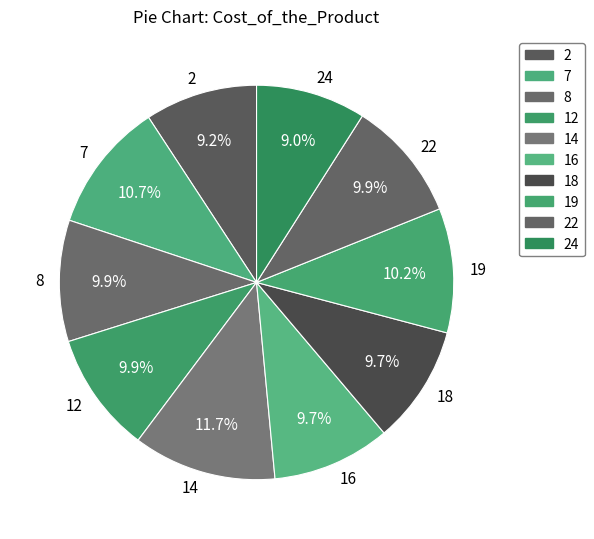

To the nearest percent, what is the difference between the largest and smallest slice percentages?

3%